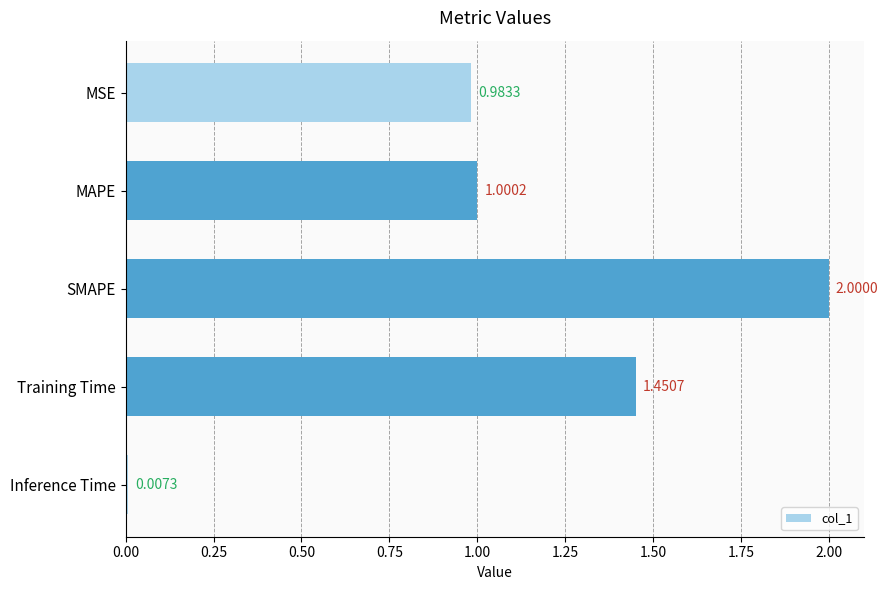

Rank the categories by value from highest to lowest.

SMAPE, Training Time, MAPE, MSE, Inference Time